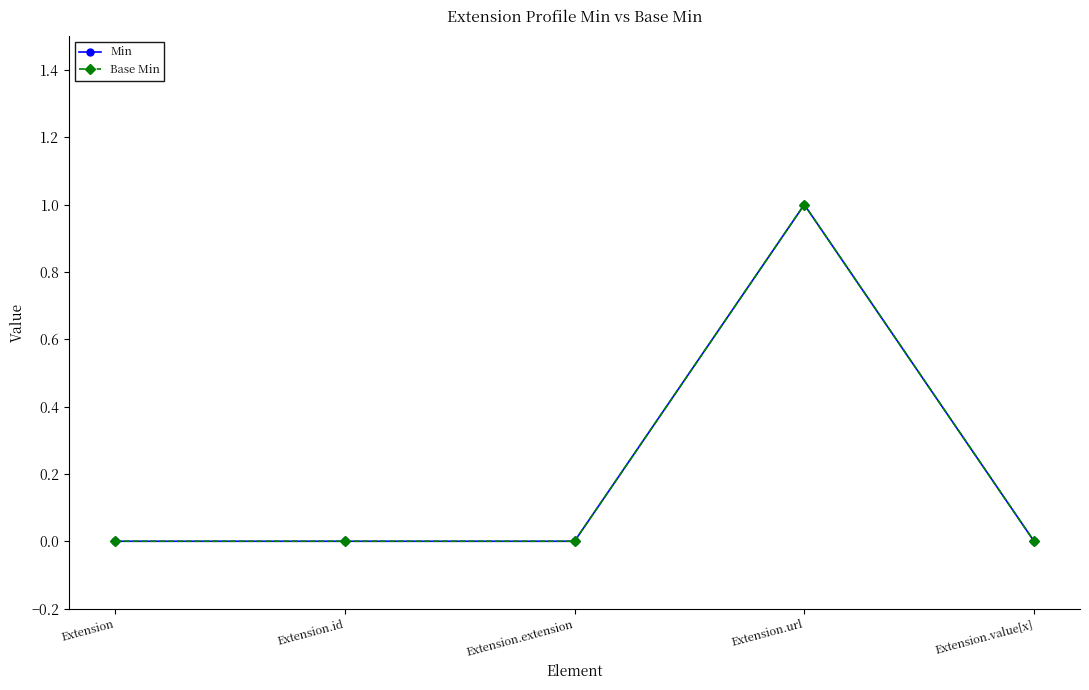

Rank the categories by Min value from lowest to highest.

Extension, Extension.id, Extension.extension, Extension.value[x], Extension.url